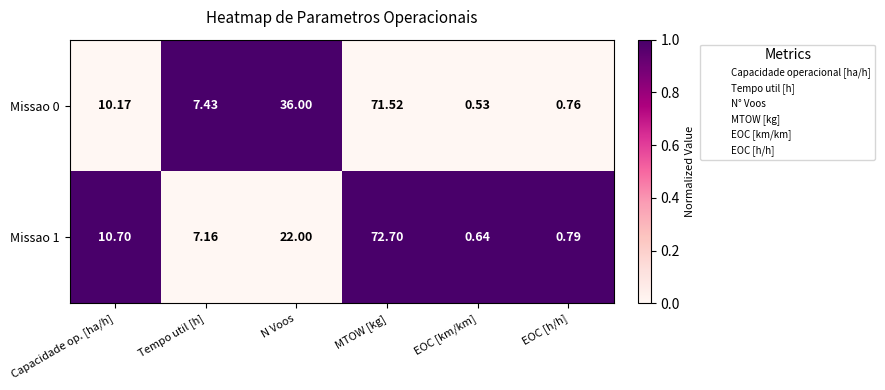

Where is Missao 0 nearest to the value 36?

N Voos